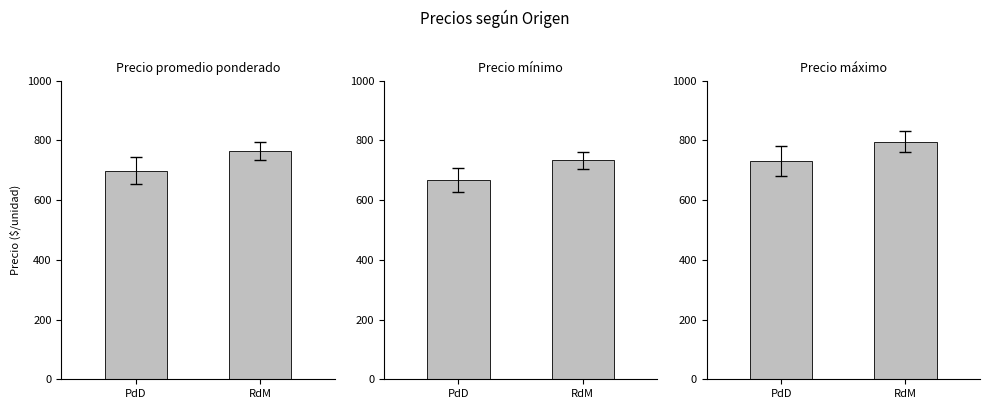

How many bars are there in total?

6